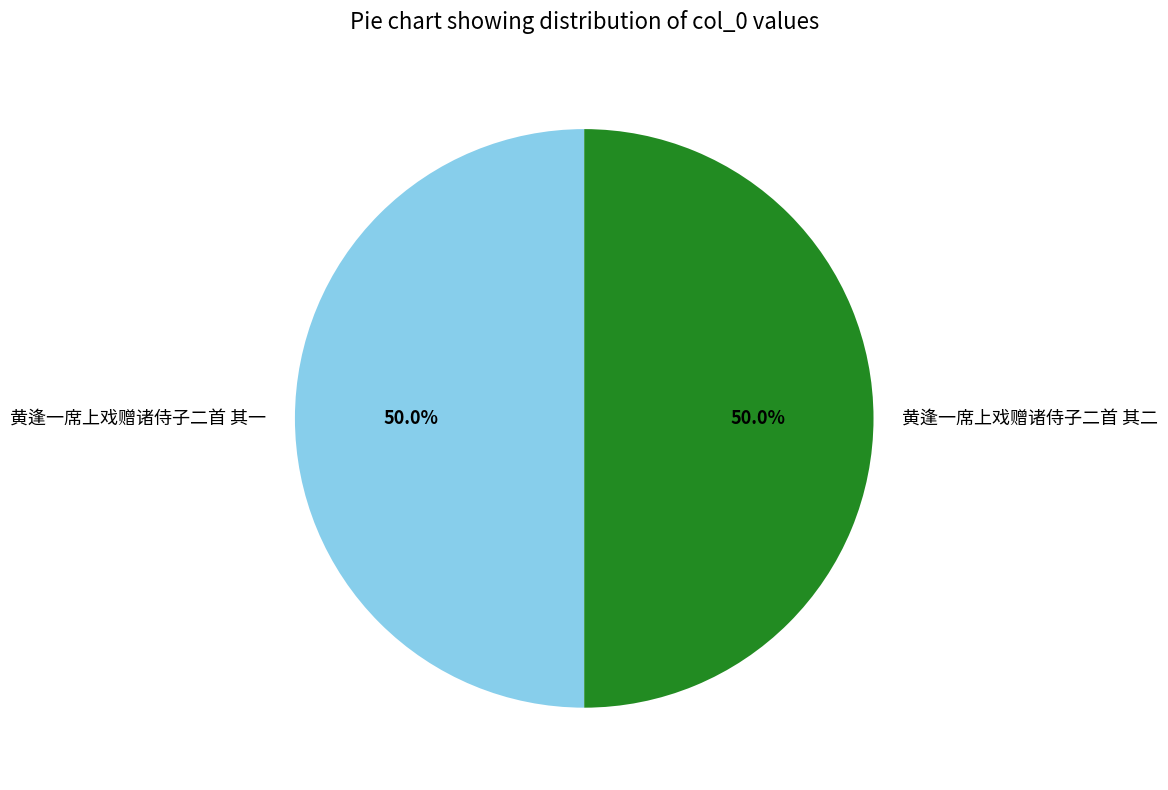

How much of the chart is everything except 黄逢一席上戏赠诸侍子二首 其二?

50.0%